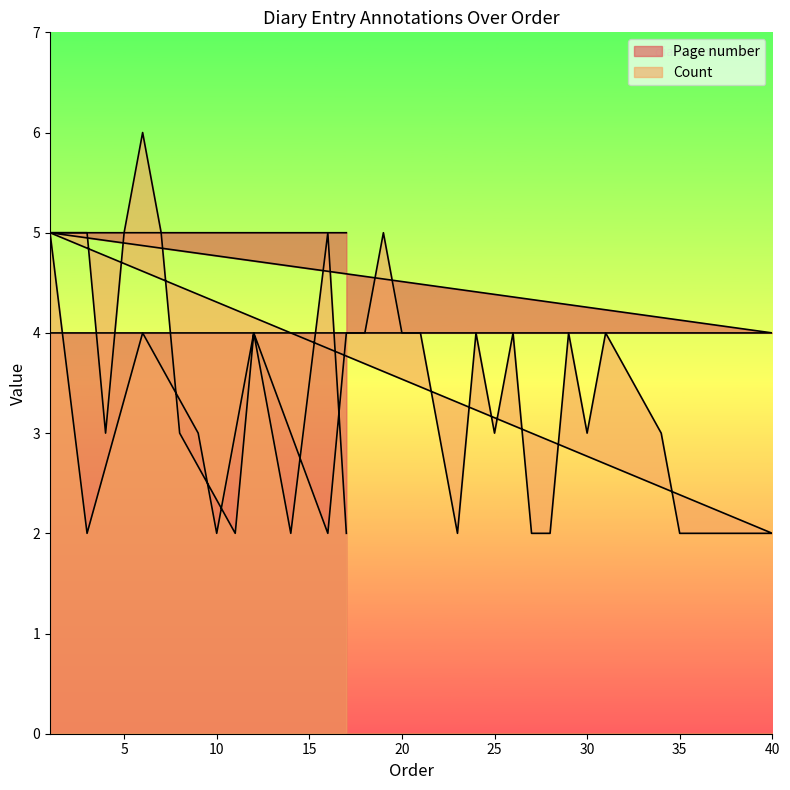

At which category does the chart reach its peak across all series?

6